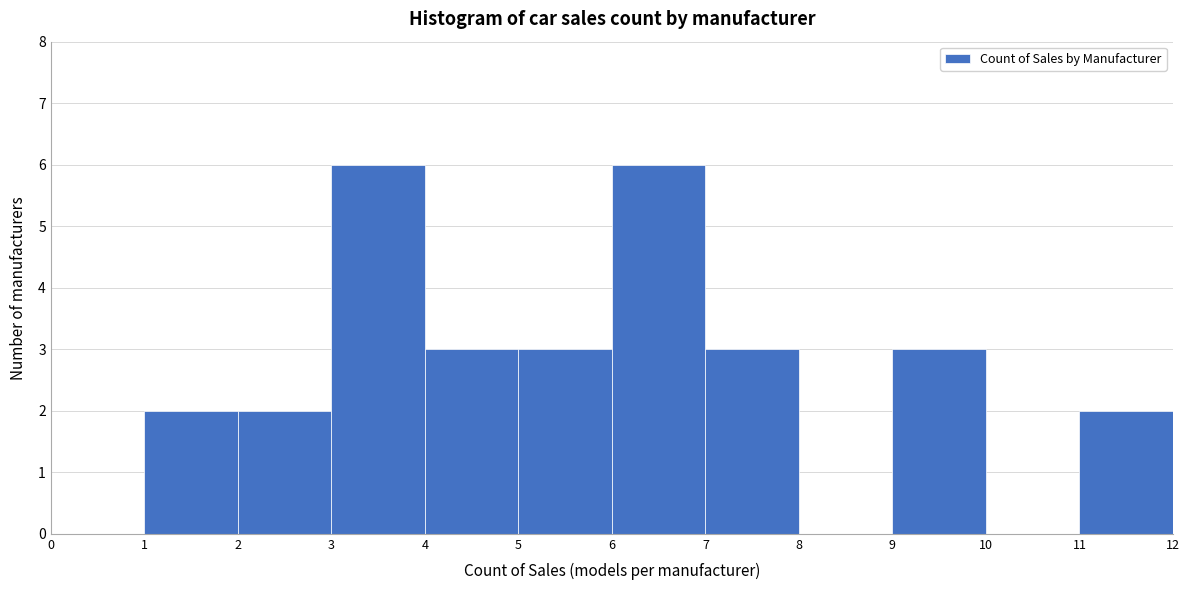

Reading left to right, list every bar in this chart as the range it spans on the x-axis followed by its height. The values are not printed on the chart, so give them approximately, as read against the axis.

0 to 1: 0
1 to 2: 2
2 to 3: 2
3 to 4: 6
4 to 5: 3
5 to 6: 3
6 to 7: 6
7 to 8: 3
8 to 9: 0
9 to 10: 3
10 to 11: 0
11 to 12: 2